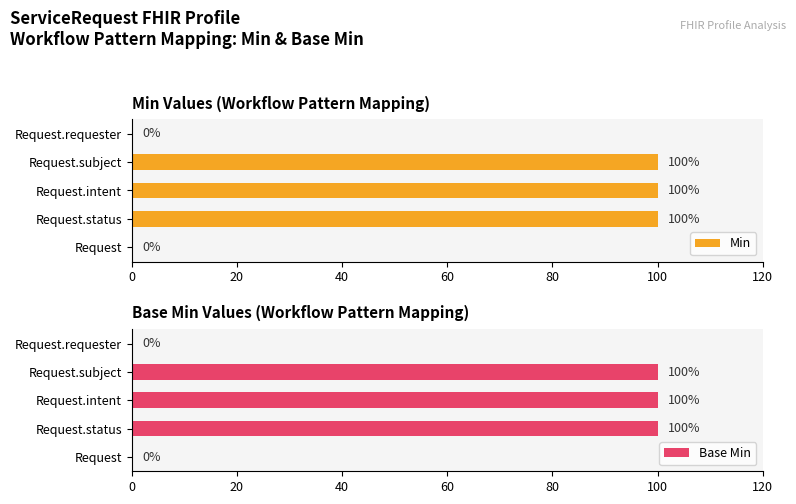

What is the maximum value for Min?

100